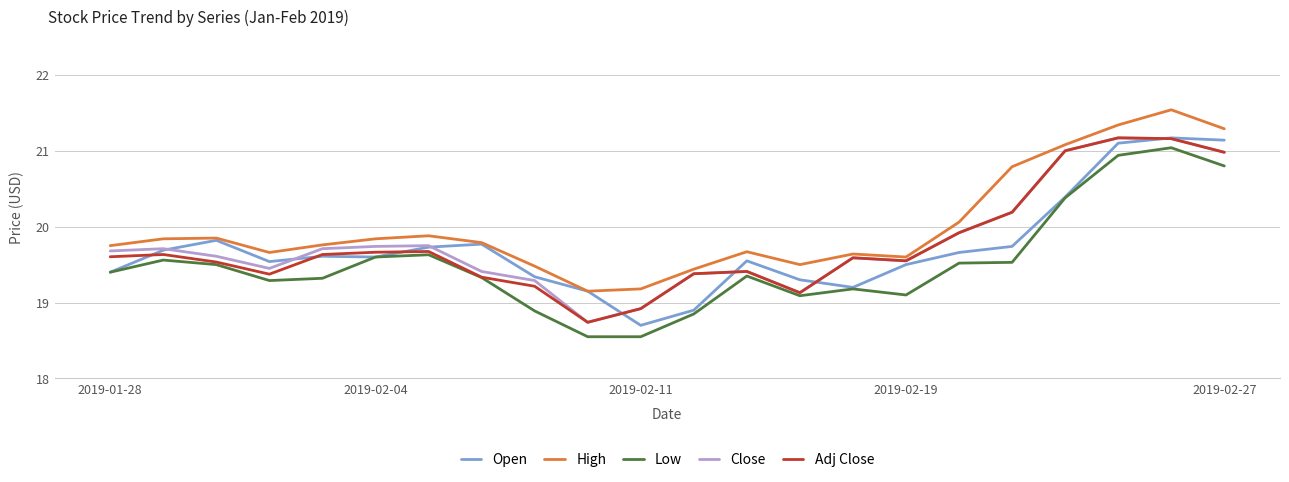

What is the difference between the maximum and minimum values in the Open series?

2.5